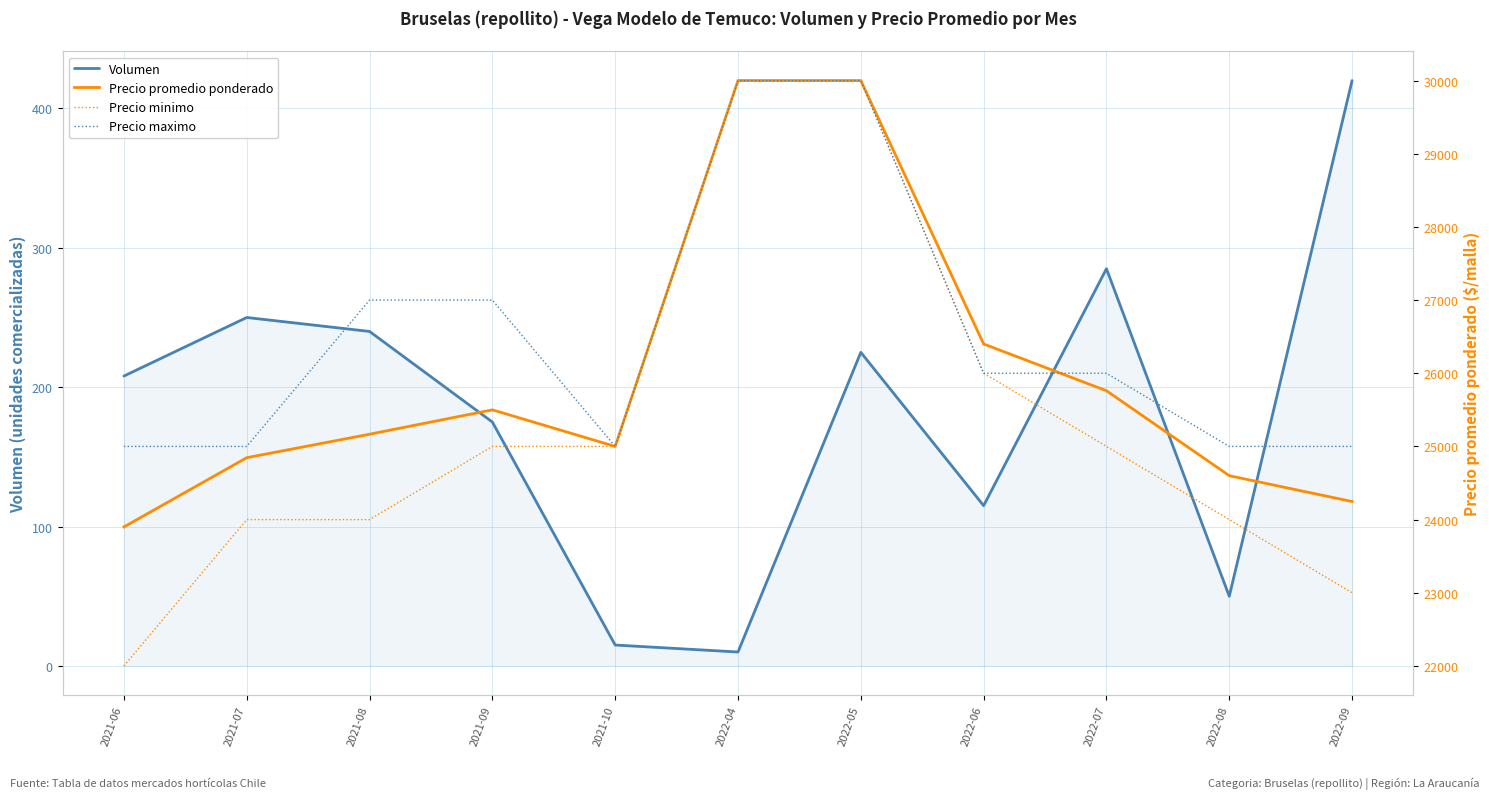

Reading right to left, extract all data points from this chart.

Volumen: 420	50	285	115	225	10	15	175	240	250	208
Precio promedio ponderado: 24247	24600	25761	26400	30000	30000	25000	25500	25167	24846	23900
Precio minimo: 23000	24000	25000	26000	30000	30000	25000	25000	24000	24000	22000
Precio maximo: 25000	25000	26000	26000	30000	30000	25000	27000	27000	25000	25000